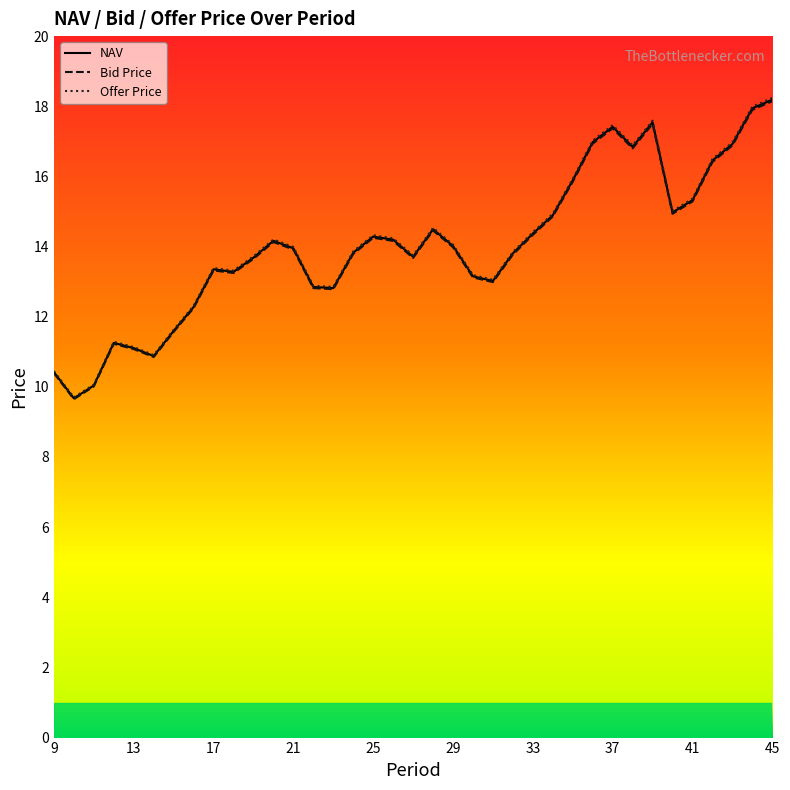

True or false: NAV has more than 1 points higher than both neighbors.

True